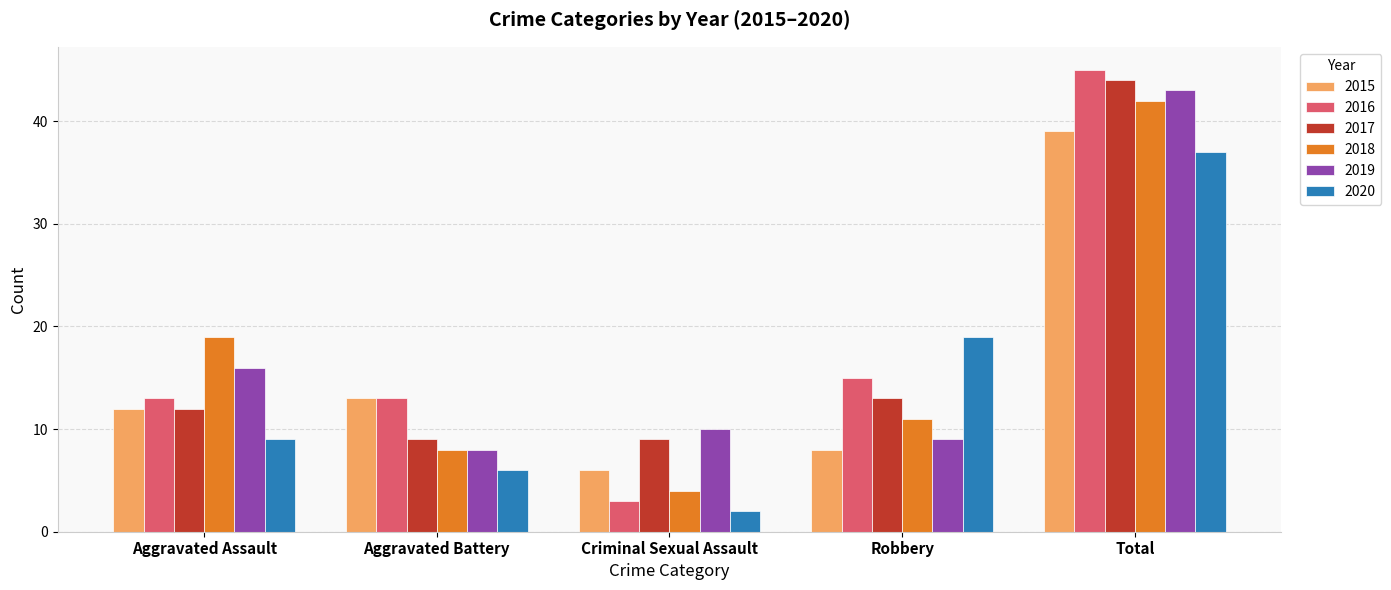

The 2015 series shows 6 at Criminal Sexual Assault. True or false?

True